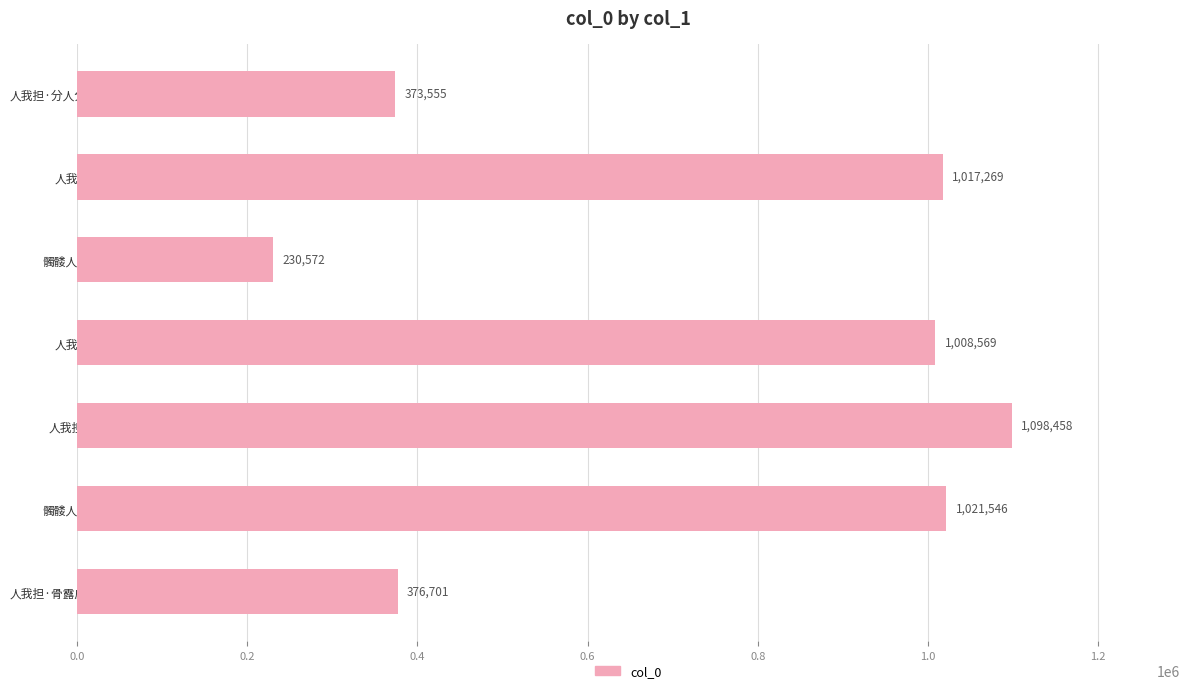

Which label corresponds to the largest value in the chart?

人我担赞